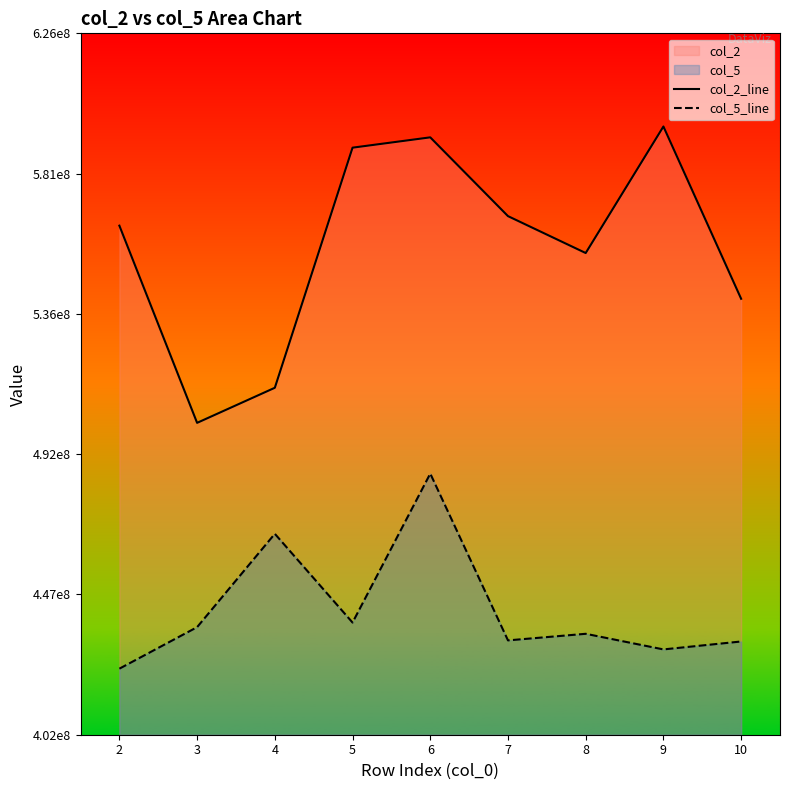

True or false: col_2_line and col_5_line cross at least once.

False